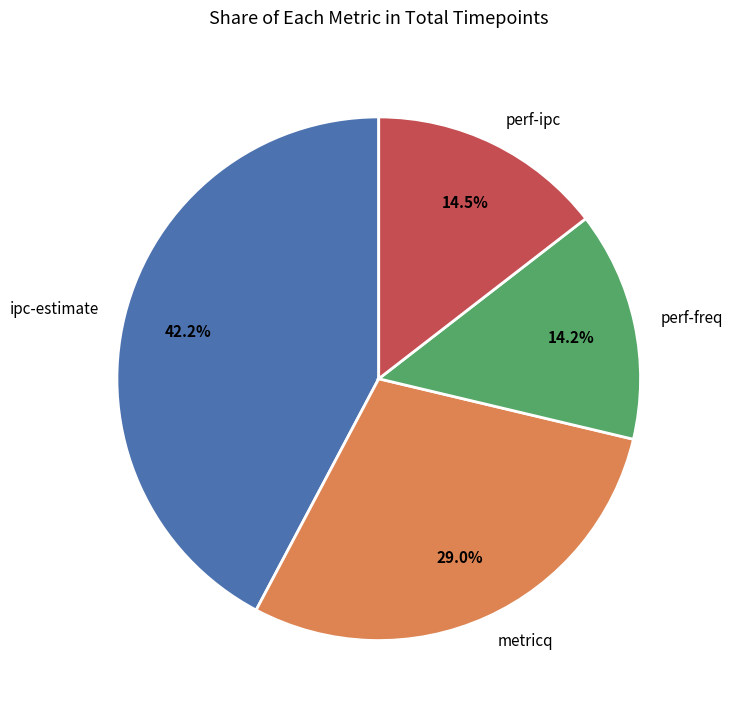

How much of the chart is everything except perf-ipc?

85.5%